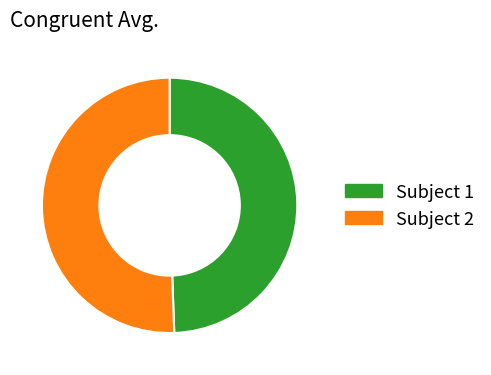

Rank the categories by value from lowest to highest.

Subject 1, Subject 2